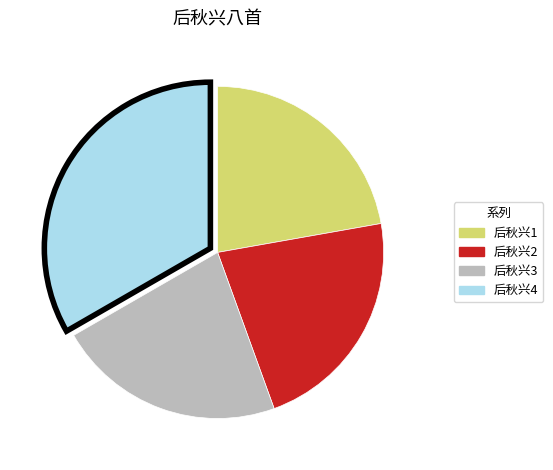

What is the largest slice in the pie chart?

后秋兴4